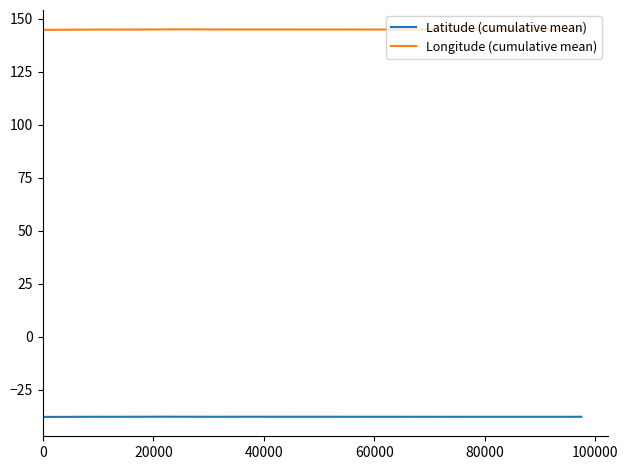

What is the minimum value for Longitude (cumulative mean)?

144.8